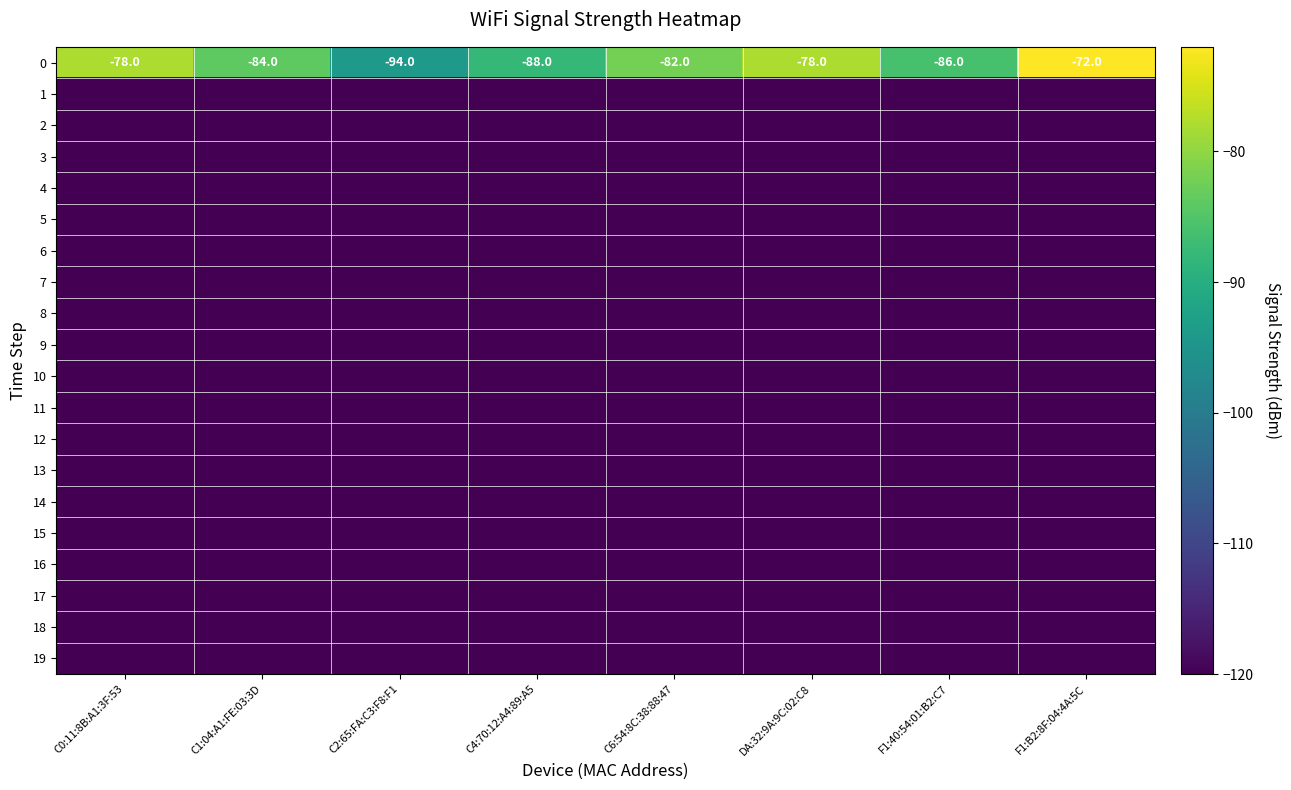

What is the lowest value of the 0 series?

-94